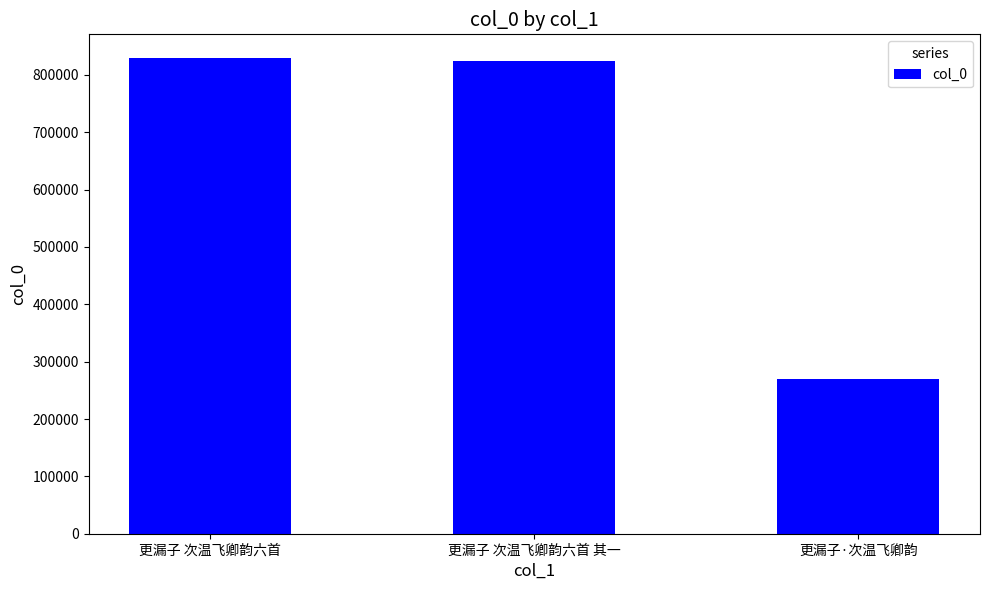

Reading left to right, list all the values displayed in this chart.

829163	823571	269914